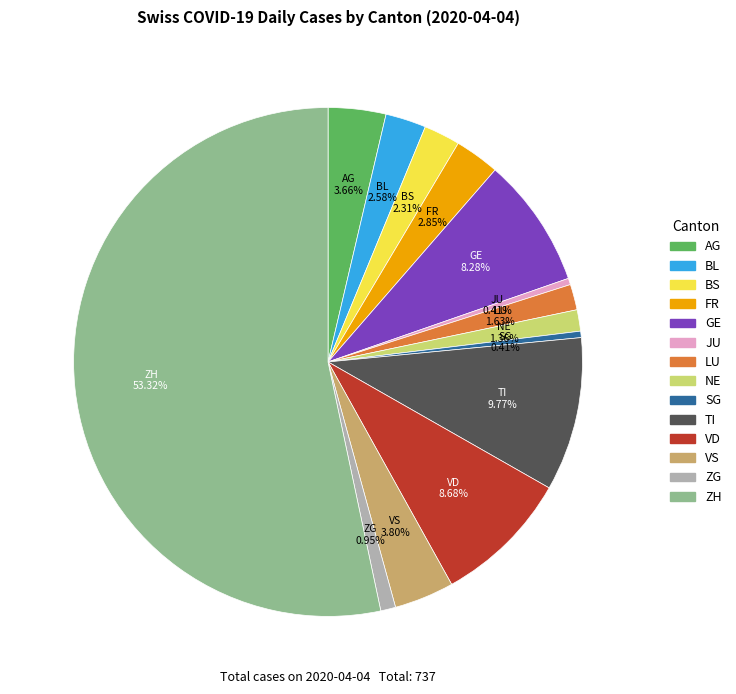

How much of the chart is everything except VD?

91.3%